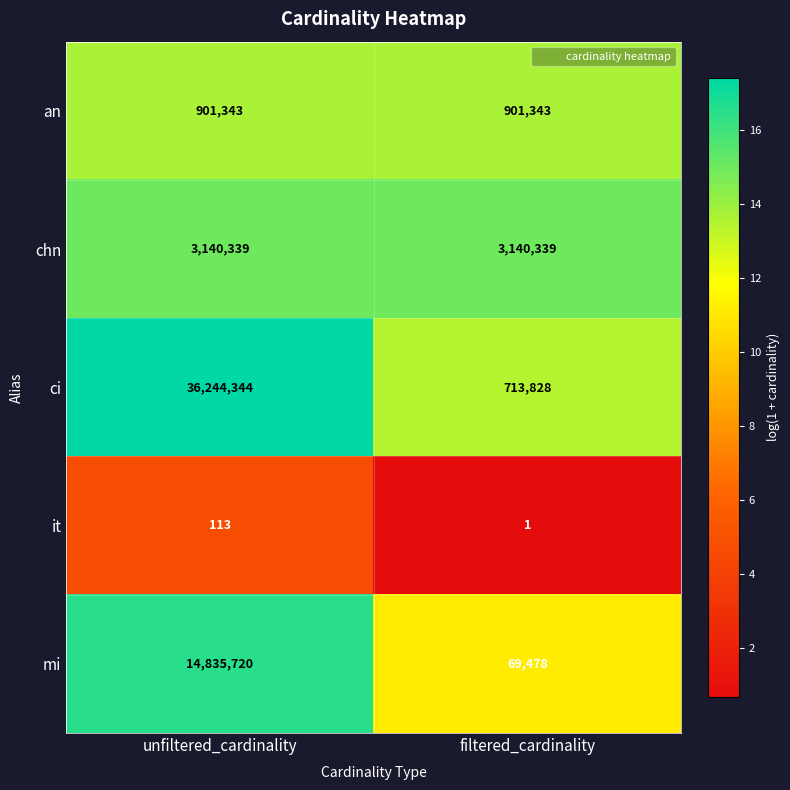

Which series has the widest spread of values?

ci